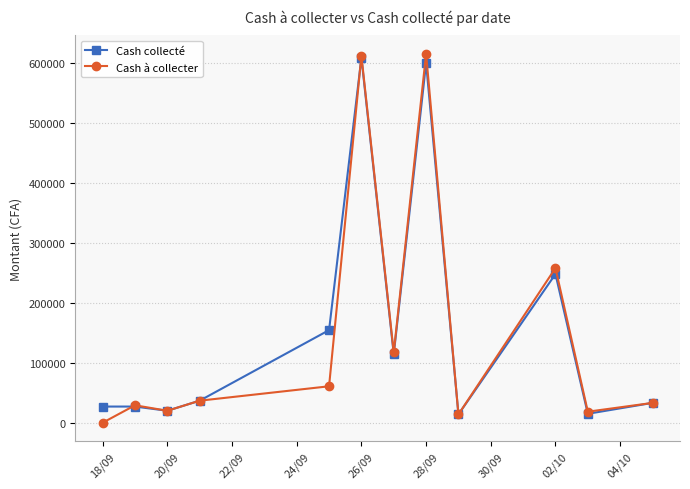

Does the chart display data point markers on the line(s)?

Yes